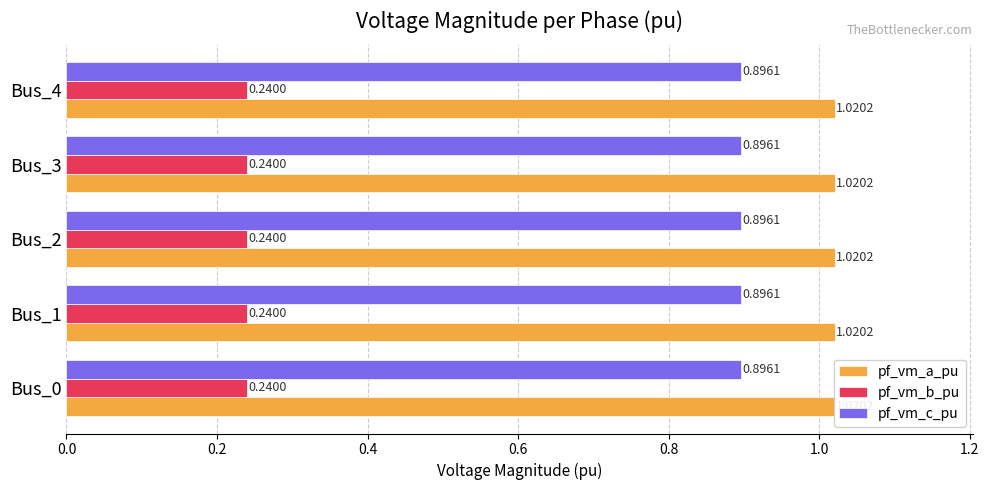

The pf_vm_c_pu series shows 0.2 at Bus_0. True or false?

False